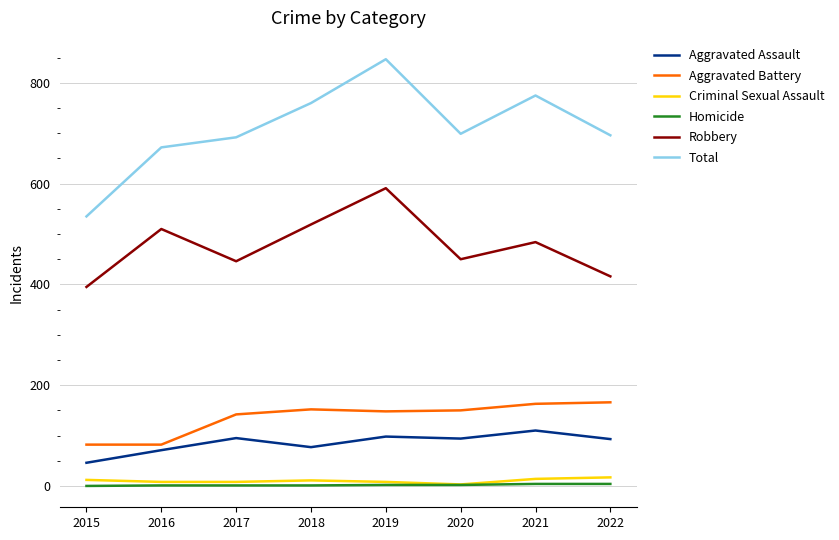

True or false: Homicide and Aggravated Assault cross at least once.

False